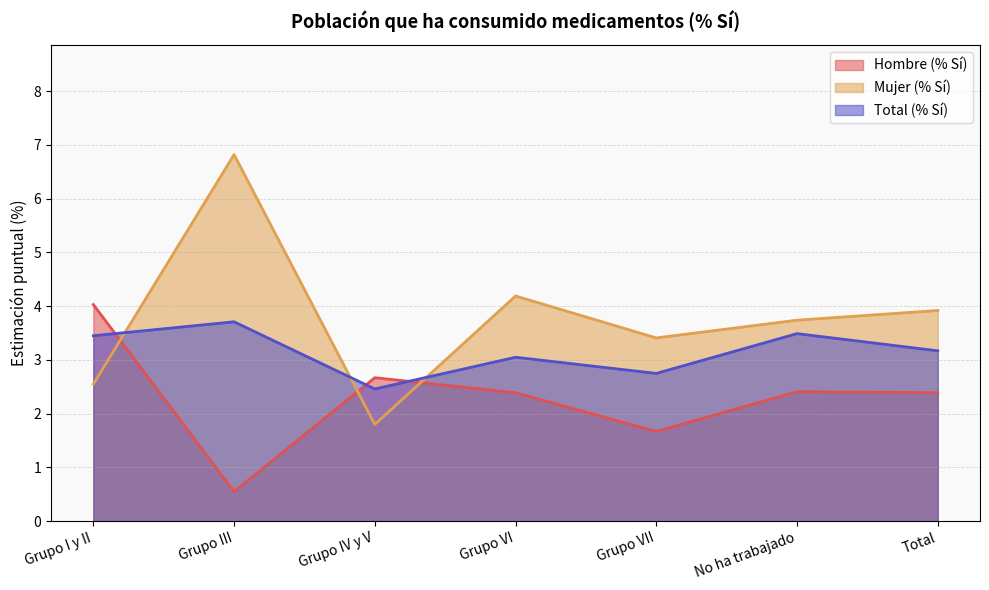

Where does the Hombre (% Sí) series first go above 2?

Grupo I y II